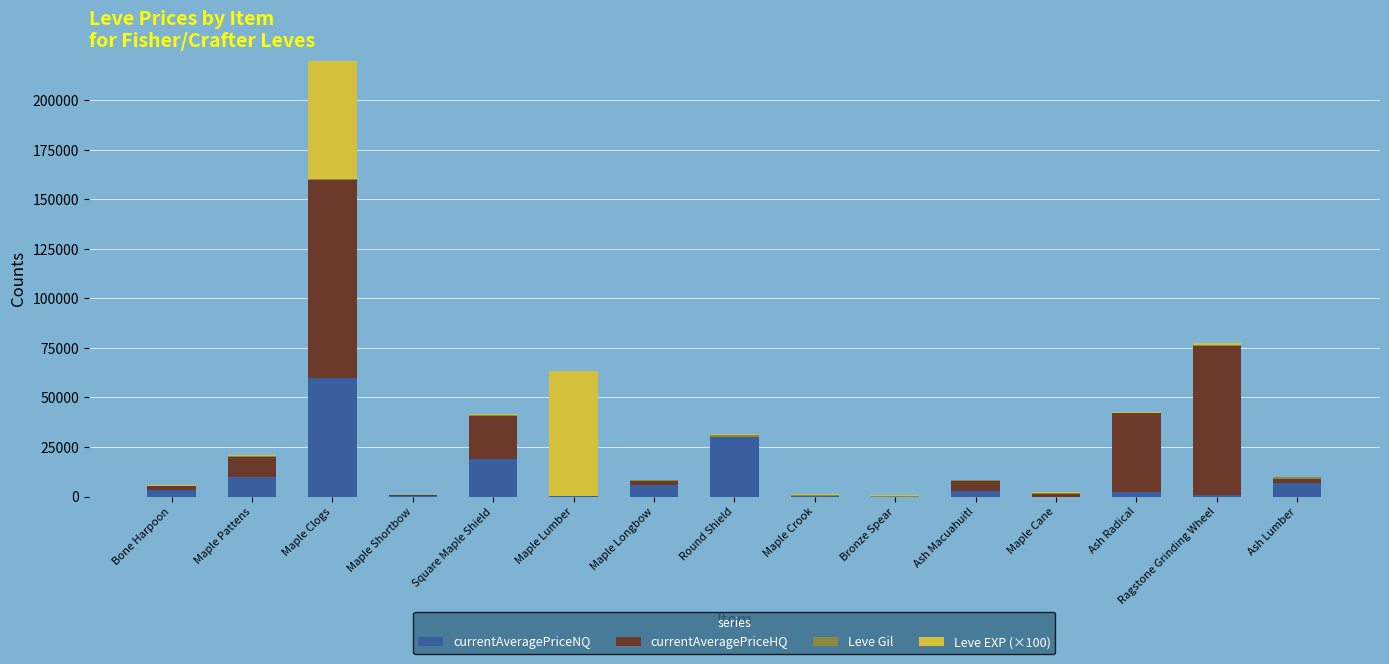

At how many categories does at least one series exceed 17779?

6